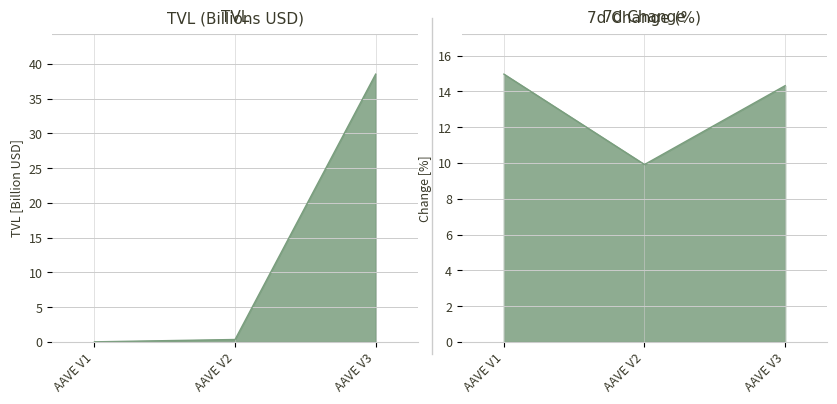

Reading left to right, what are all the values shown in this chart?

tvl: AAVE V1=0.0	AAVE V2=0.4	AAVE V3=38.5
change_1h: AAVE V1=15.0	AAVE V2=9.9	AAVE V3=14.3